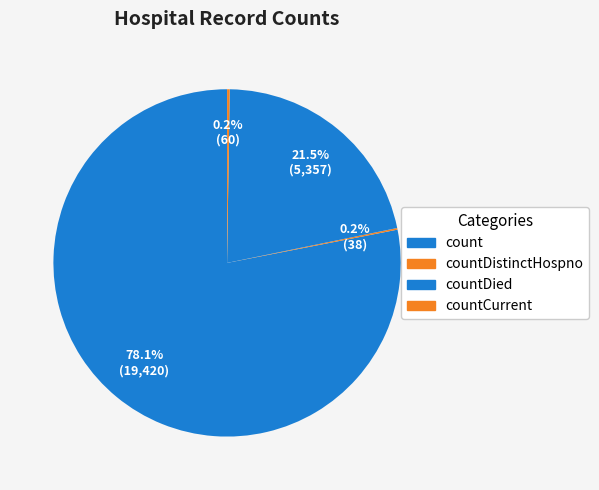

Does countDistinctHospno account for over 50% of the chart?

No